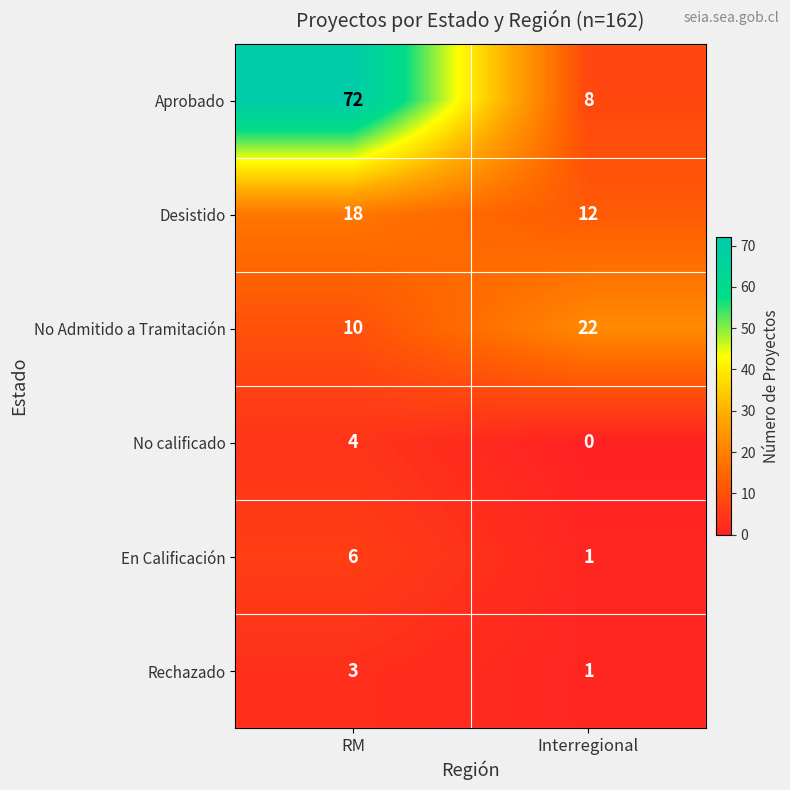

True or false: No Admitido a Tramitación has a value of 2 at RM.

False